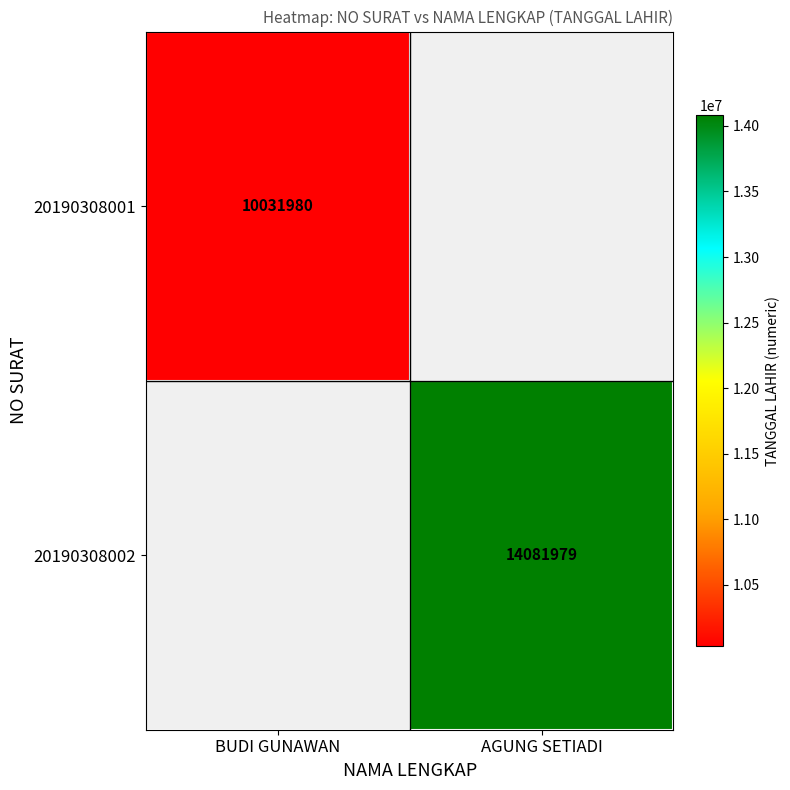

At how many categories does at least one series exceed 11190486?

1